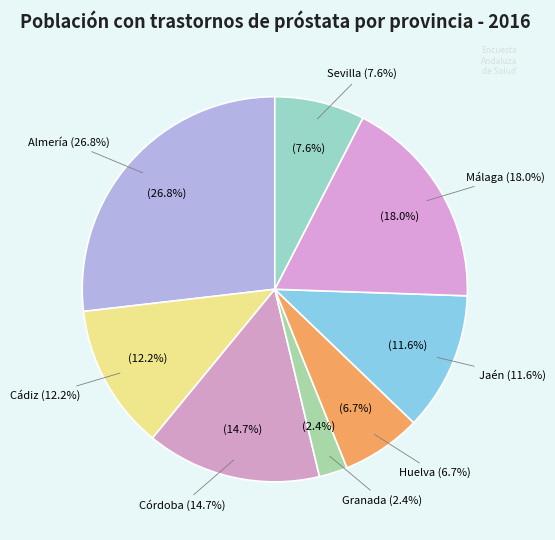

Combined, do Málaga and Huelva account for over 50%?

No